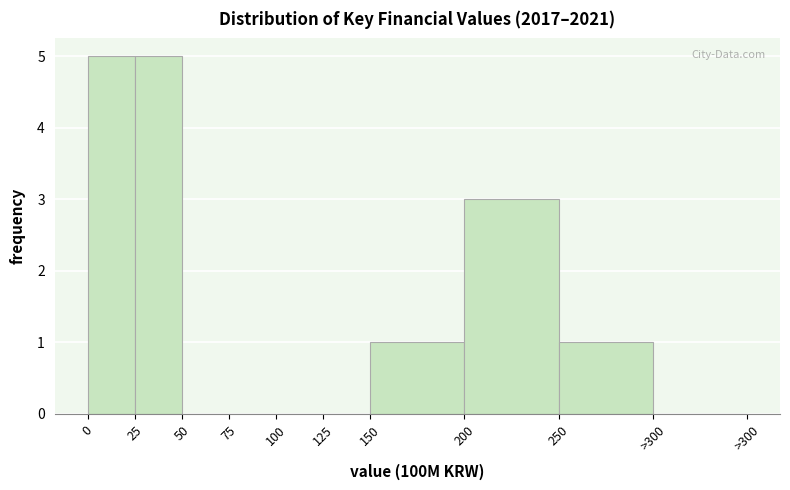

Reading right to left, list all the values displayed in this chart.

>300=0	250=1	200=3	150=1	125=0	100=0	75=0	50=0	25=5	0=5